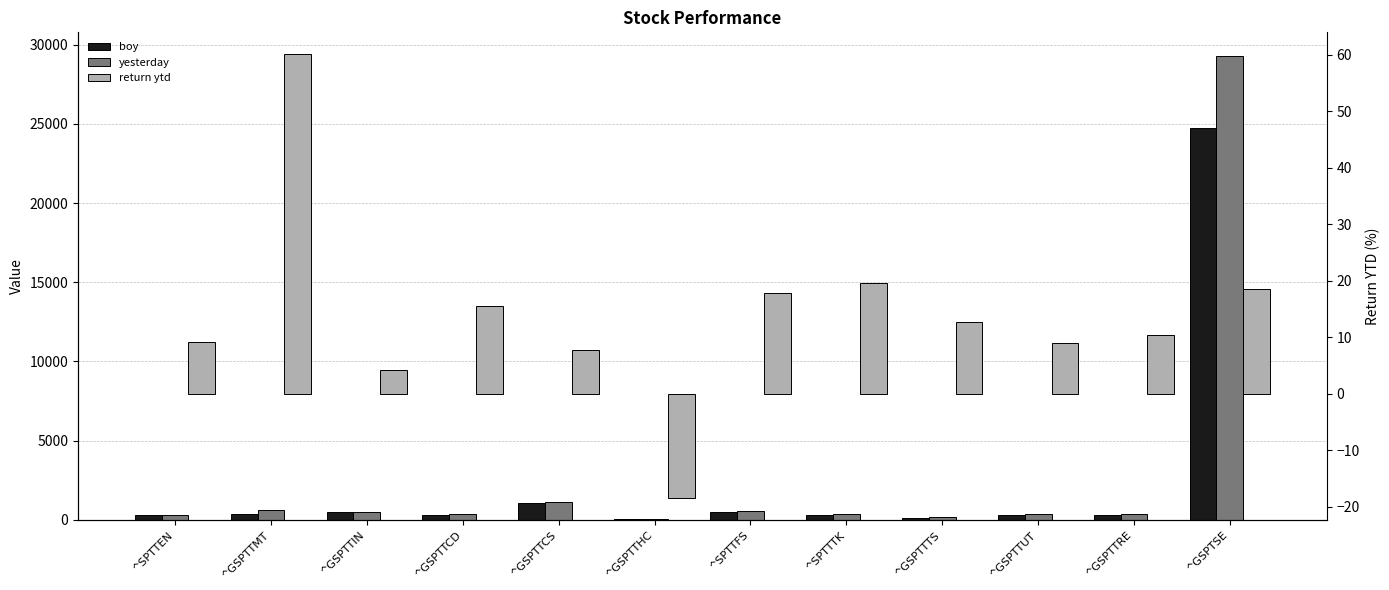

How many distinct data groups are displayed?

3